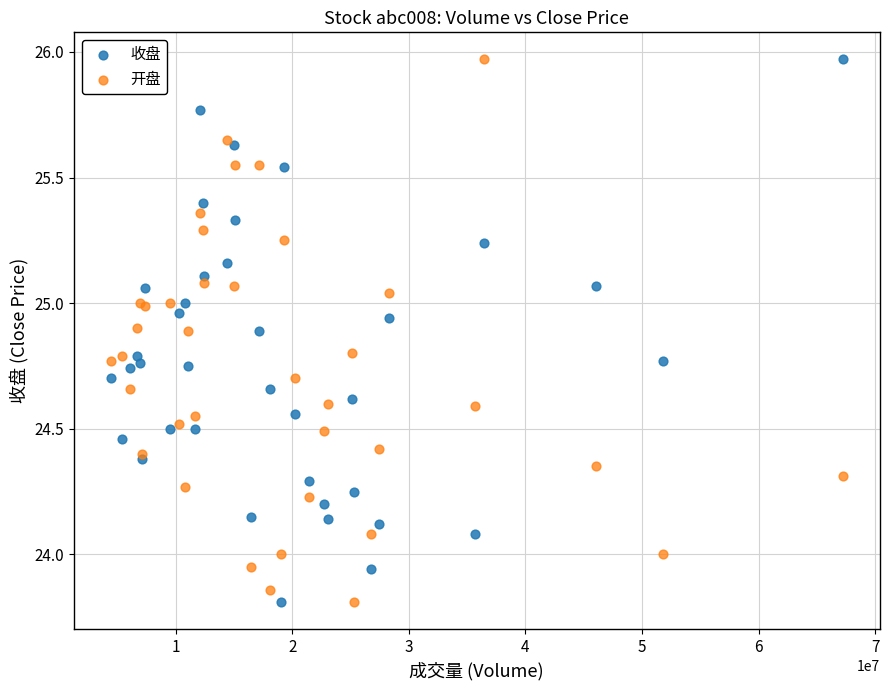

What are all the series names shown in the legend?

收盘, 开盘